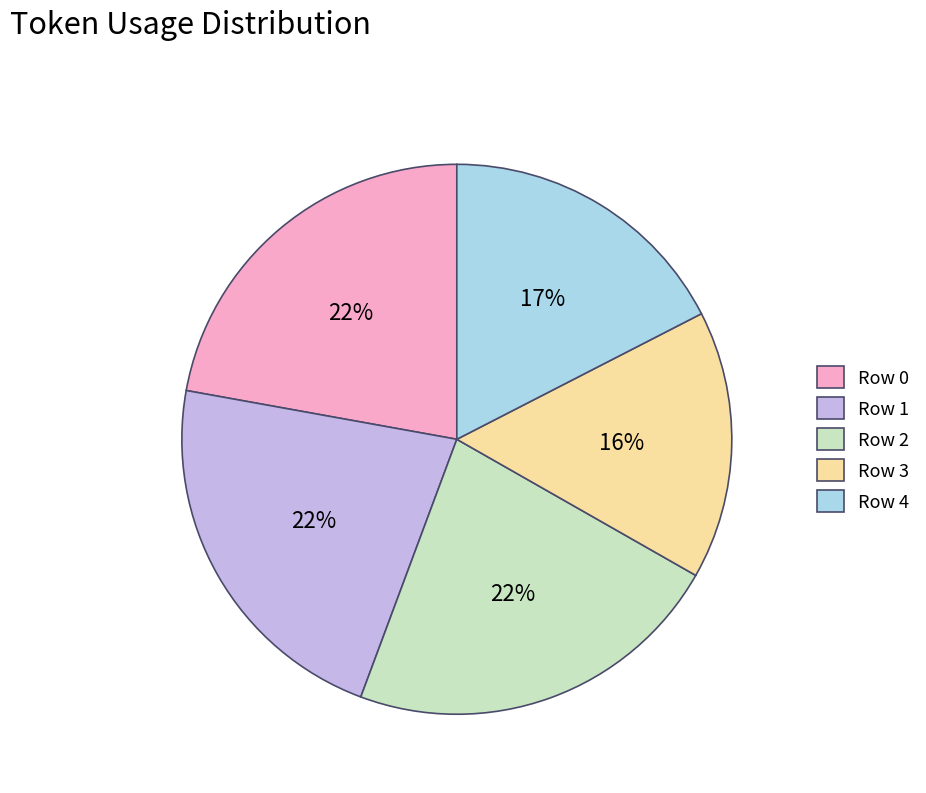

To the nearest percent, what is the difference between the Row 1 and Row 4 slice percentages?

5%